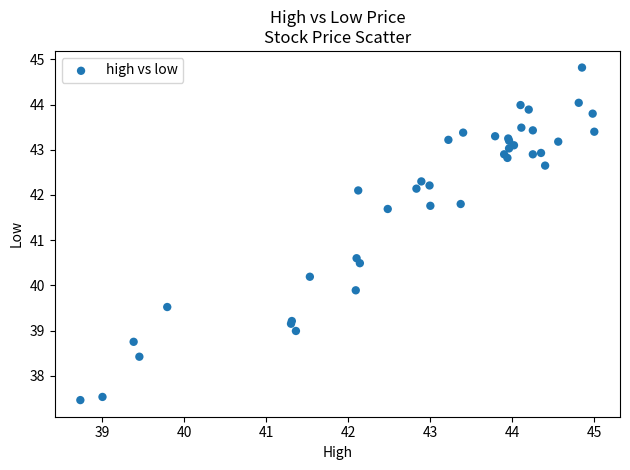

What Y value in the scatter plot is closest to 41?

40.6